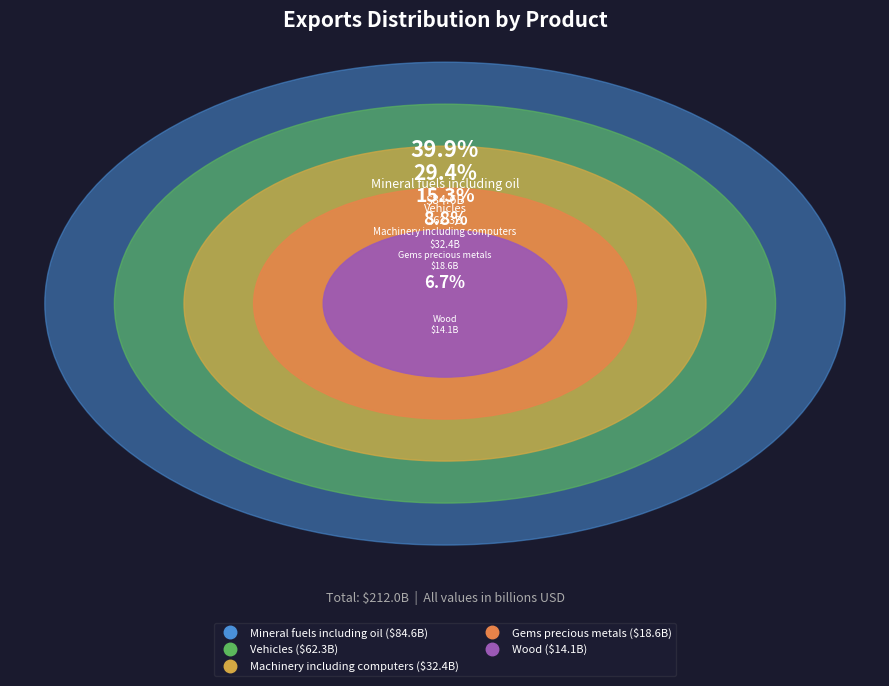

To the nearest percent, what percentage of the pie is Mineral fuels including oil?

40%